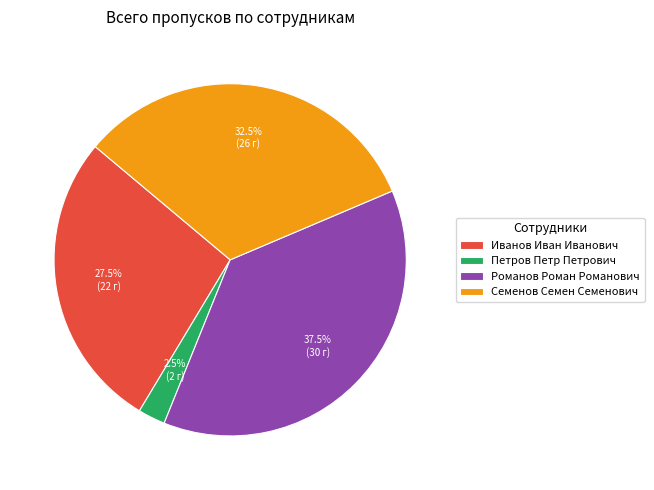

Does Романов Роман Романович account for over 50% of the chart?

No